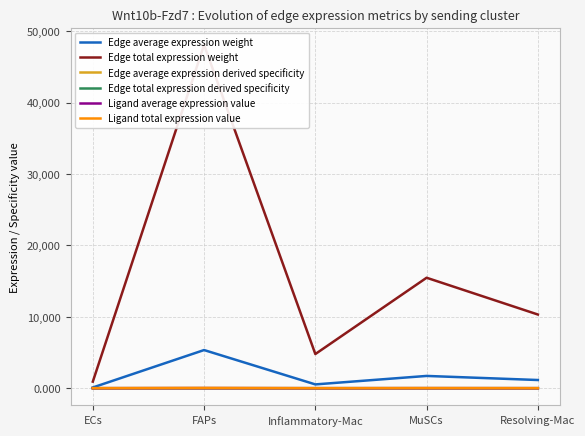

True or false: Edge total expression weight and Ligand average expression value cross at least once.

False